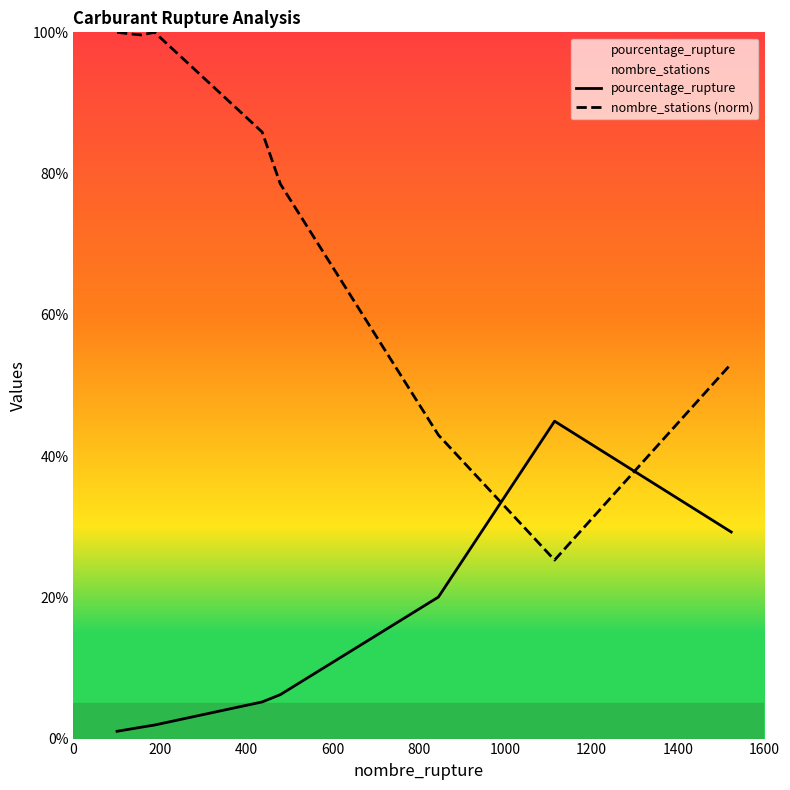

True or false: pourcentage_rupture and nombre_stations (norm) intersect in this chart.

True